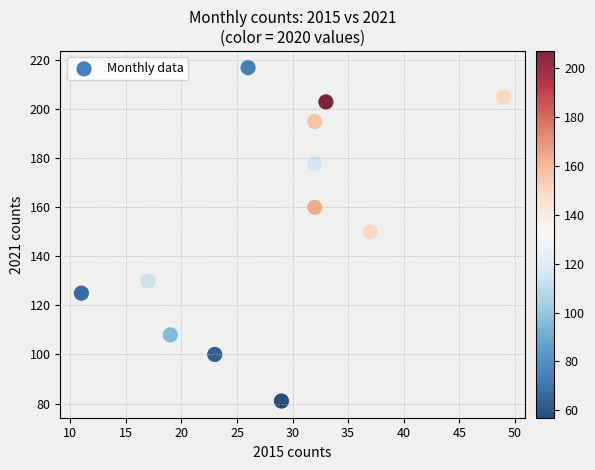

What is the average X value?

28